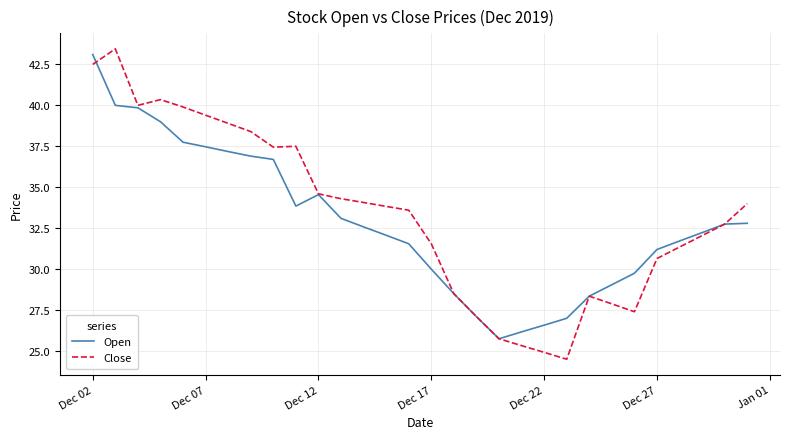

What is the maximum value for Close?

43.5